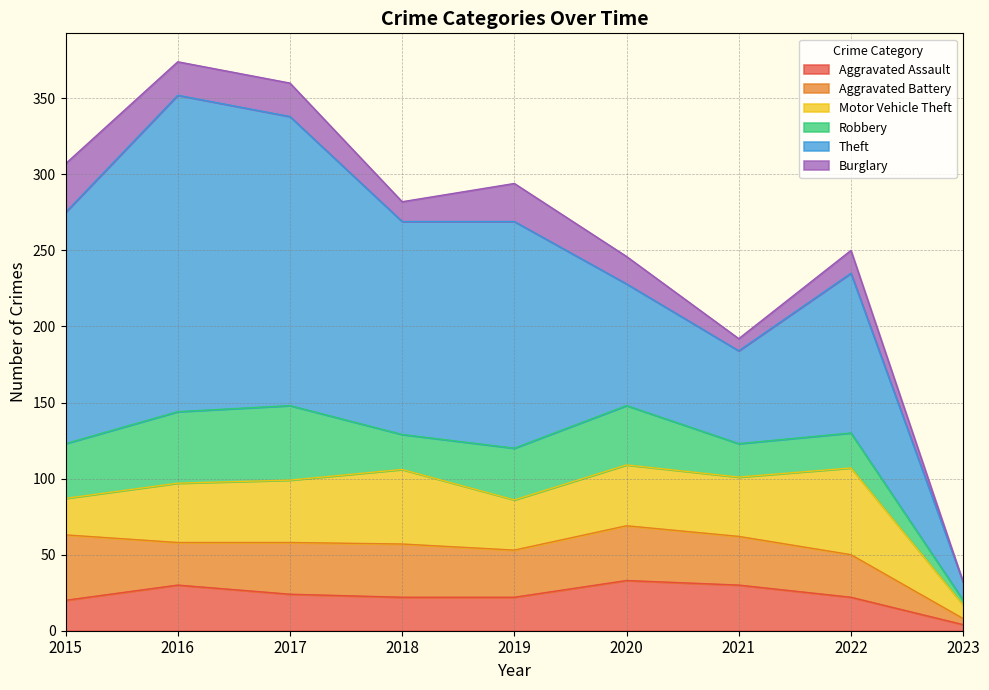

The Burglary series shows 25 at 2019. True or false?

True